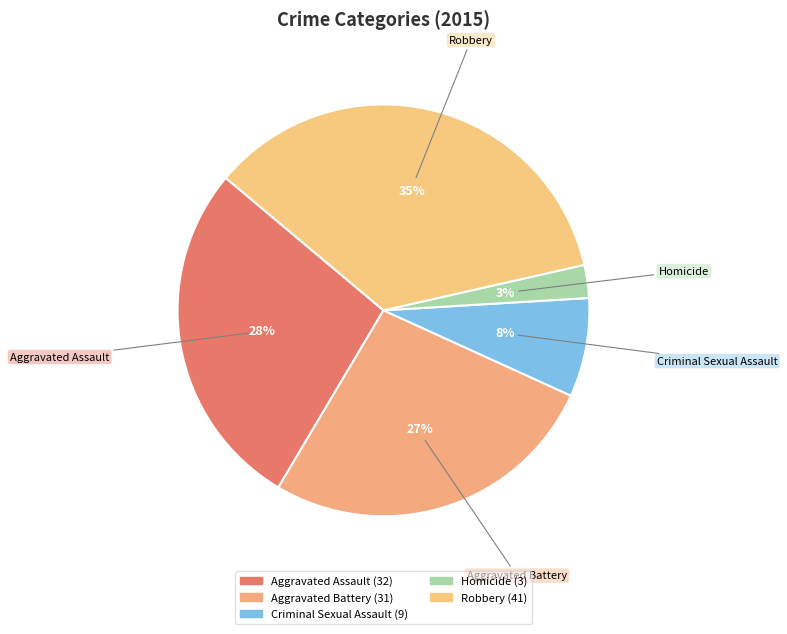

To the nearest percent, what percentage of the pie is Aggravated Battery?

27%